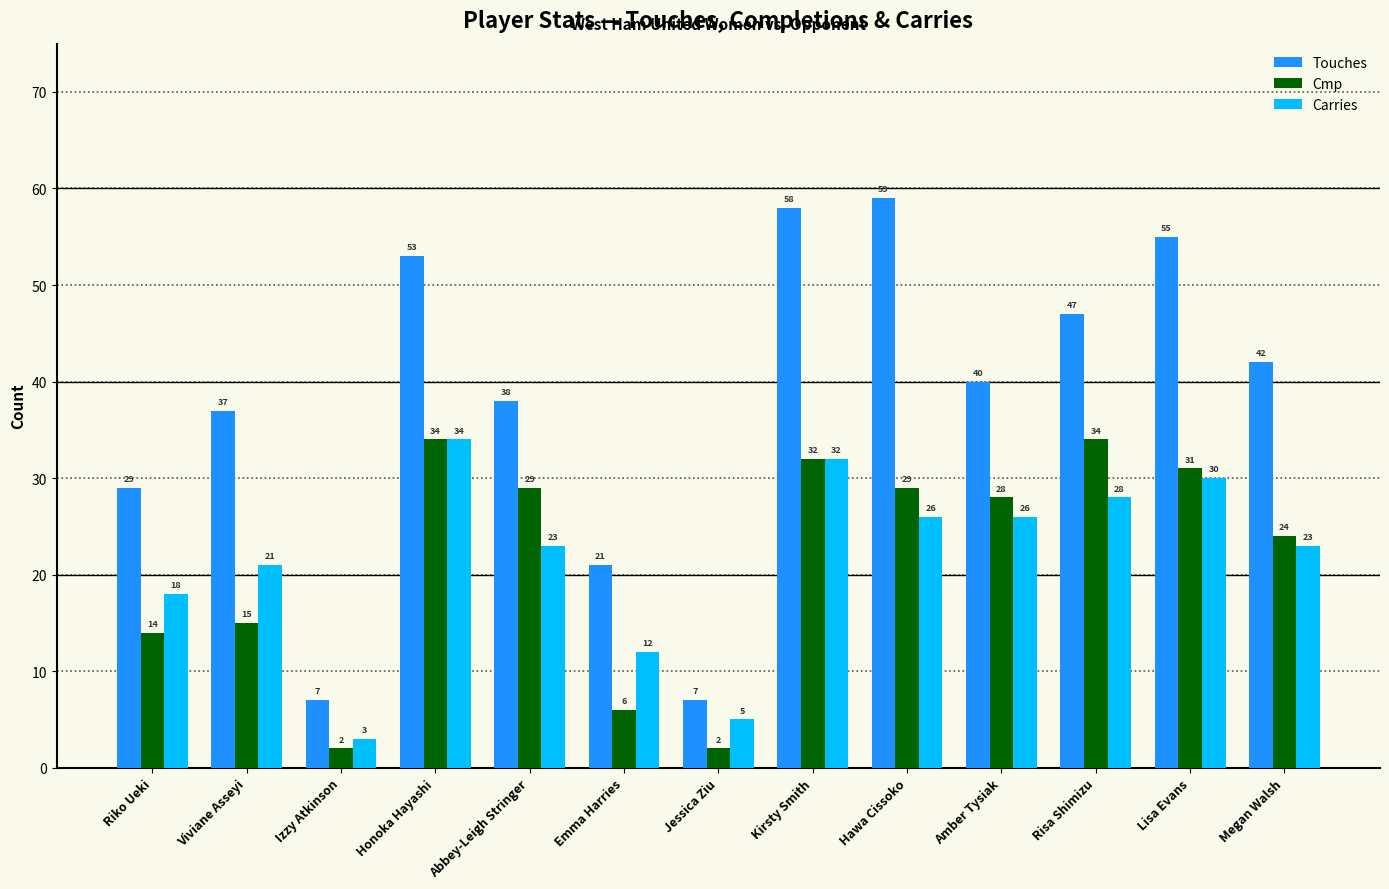

Rank the series at Lisa Evans from highest to lowest value.

Touches, Cmp, Carries